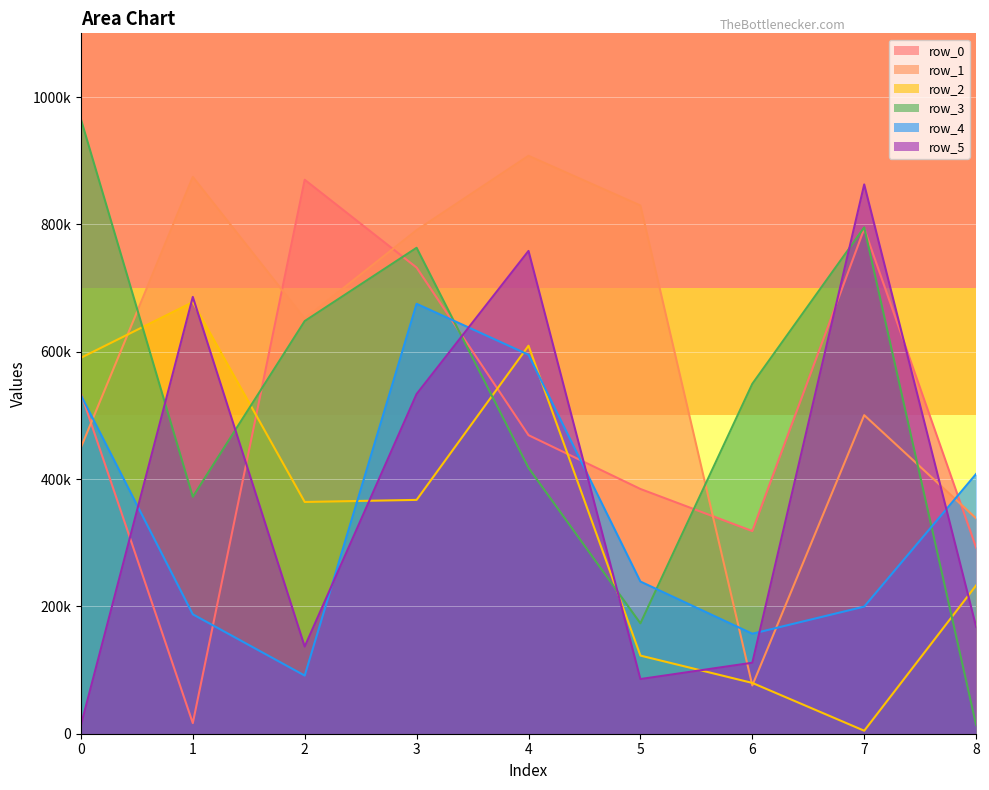

Which has a higher value, 8 or 3?

3